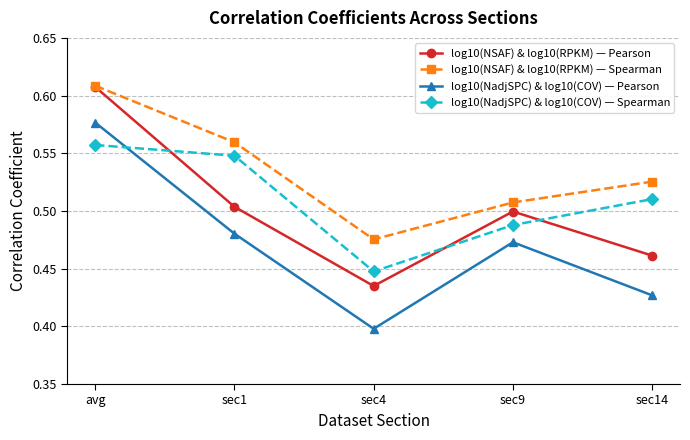

Count the number of data series in this chart.

4